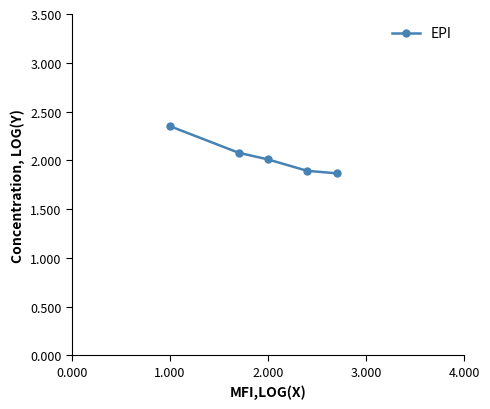

How many distinct data groups are displayed?

1